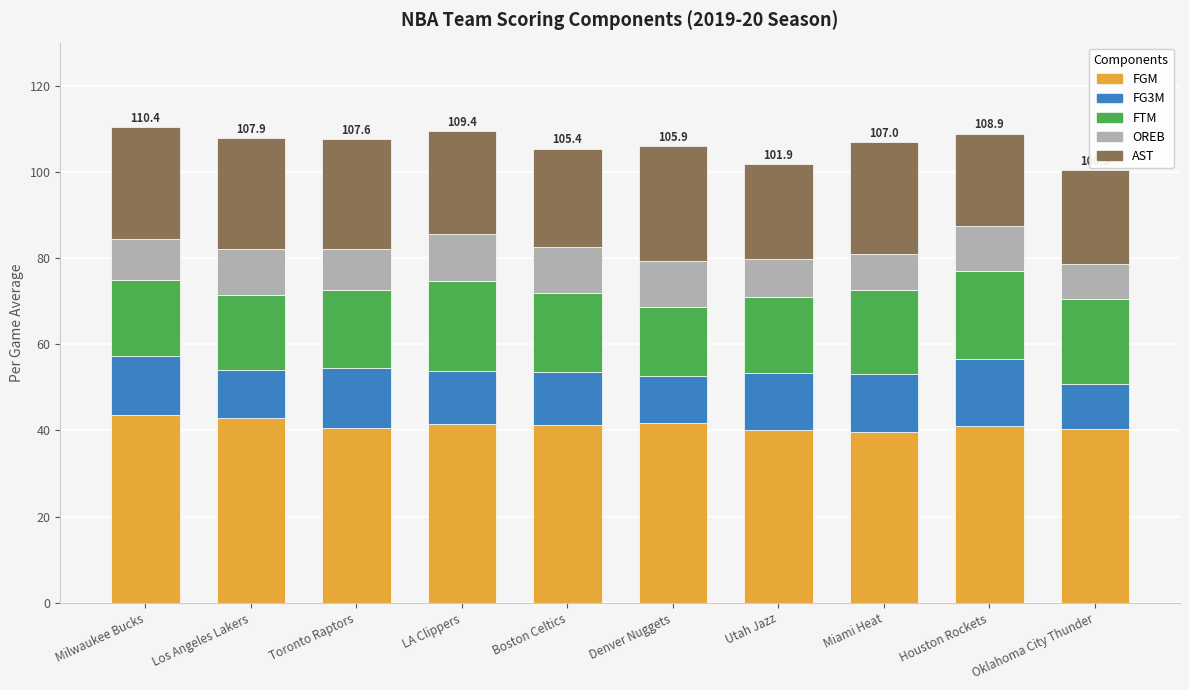

What is the total value across all series at Boston Celtics?

105.4